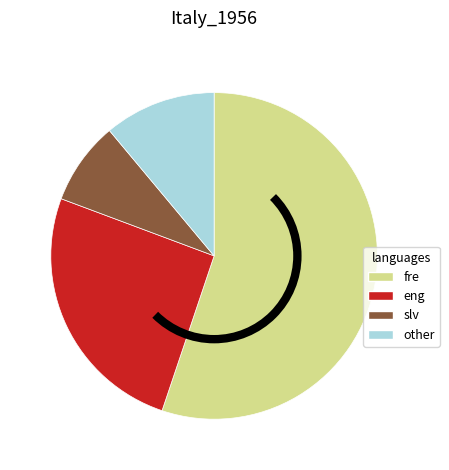

Is there a majority slice in this chart?

Yes